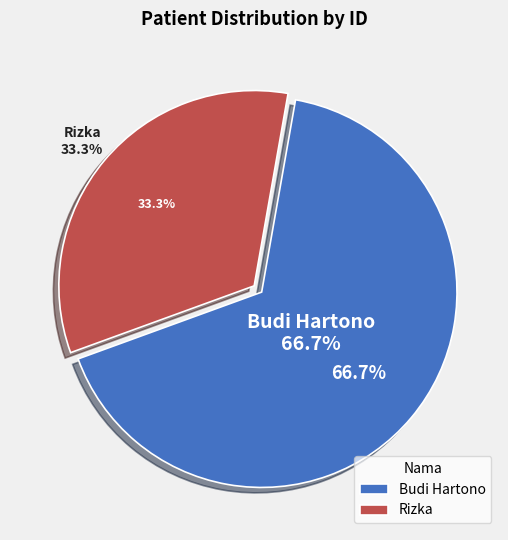

To the nearest percent, what is the difference between the largest and smallest slice percentages?

33%